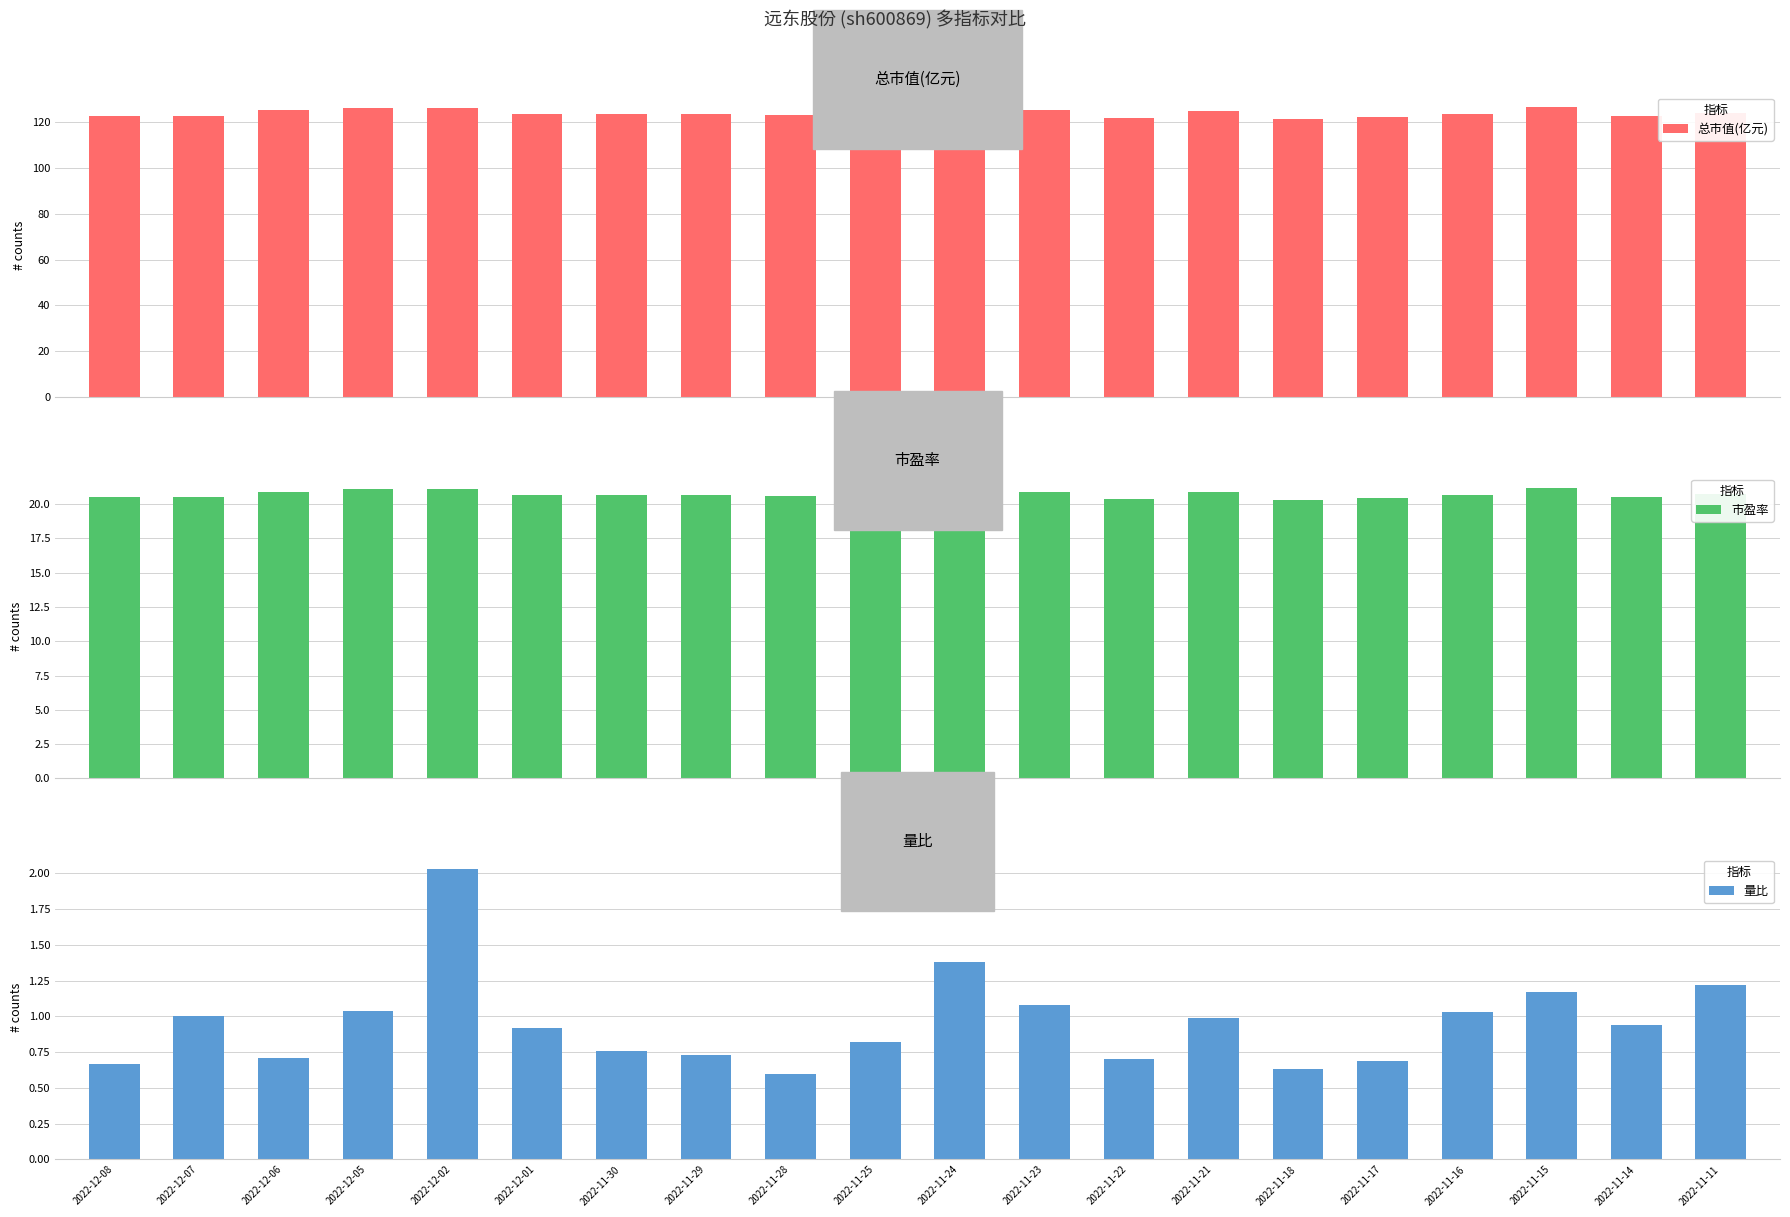

How many data points does each series have?

20